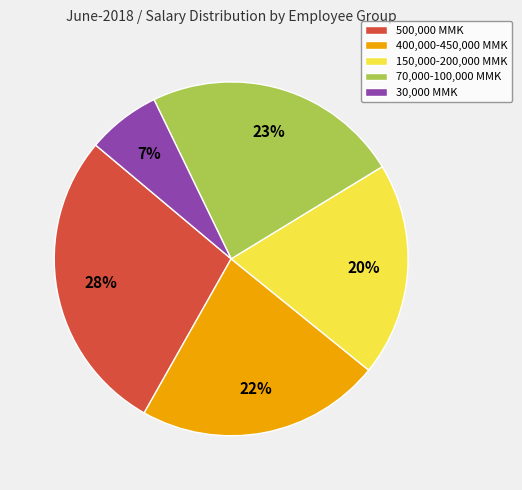

What is the smallest slice in the pie chart?

30,000 MMK